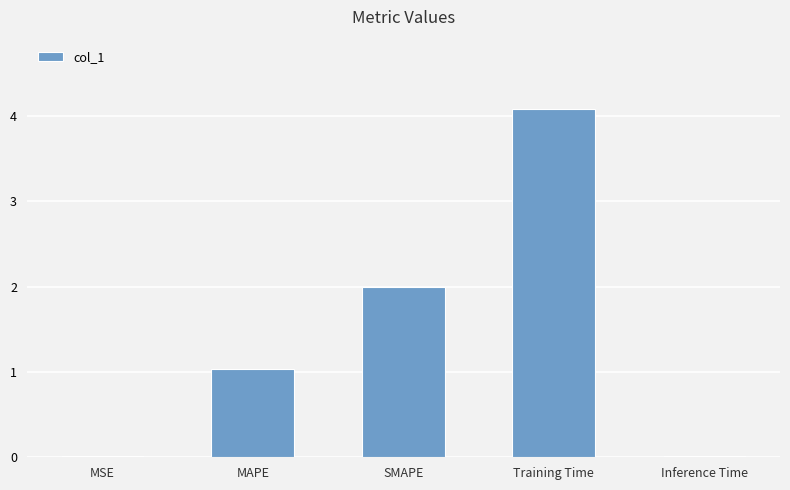

How many series are shown in this chart?

1